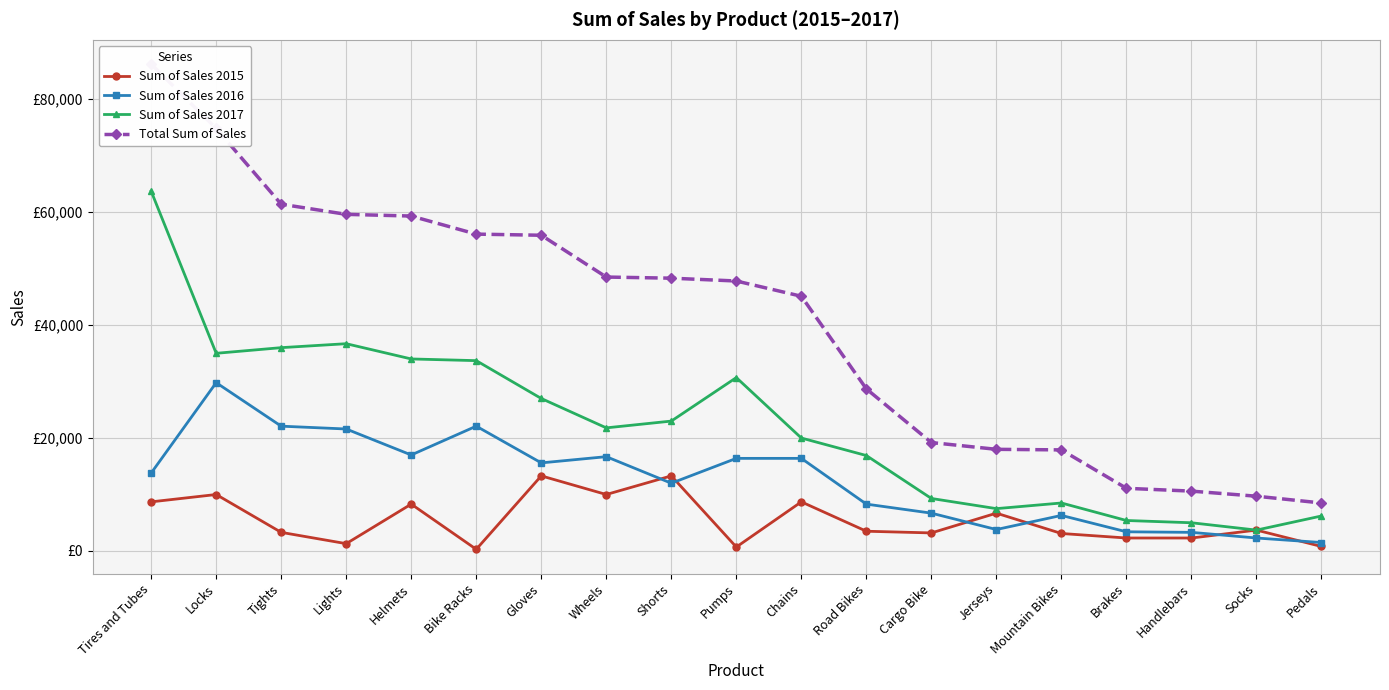

Reading right to left, transcribe all the data shown in this chart.

Sum of Sales 2015: 800	3700	2300	2300	3100	6700	3200	3500	8700	700	13300	10000	13300	300	8300	1300	3300	10000	8700
Sum of Sales 2016: 1500	2300	3300	3400	6300	3800	6700	8300	16400	16400	12000	16700	15600	22100	17000	21600	22100	29800	13800
Sum of Sales 2017: 6200	3700	5000	5400	8500	7500	9300	16900	20000	30700	23000	21800	27000	33700	34000	36700	36000	35000	63700
Total Sum of Sales: 8500	9700	10600	11100	17900	18000	19200	28700	45100	47800	48300	48500	55900	56100	59300	59600	61400	74800	86200